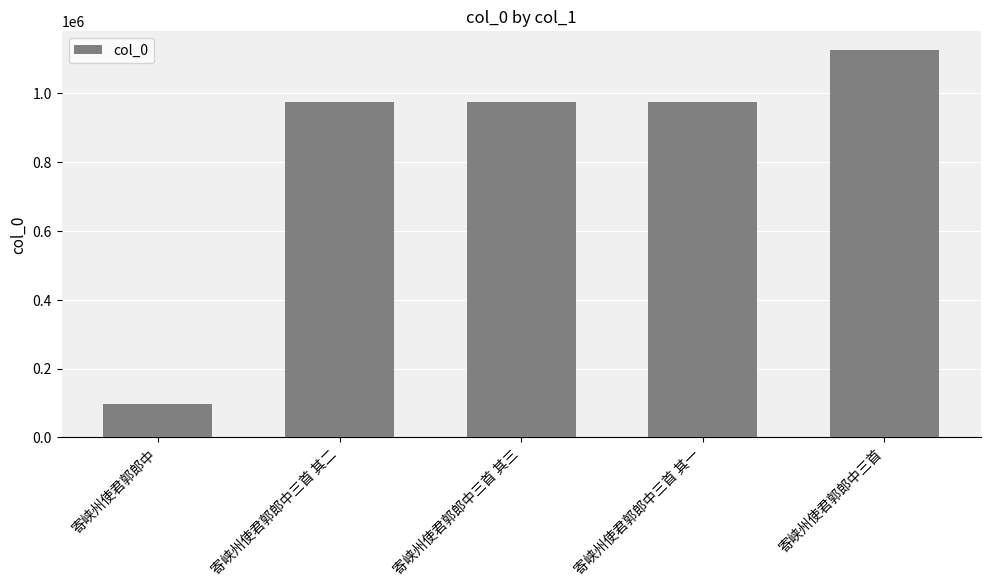

What is the difference between the values at 寄峡州使君郭郎中 and 寄峡州使君郭郎中三首 其一?

876844